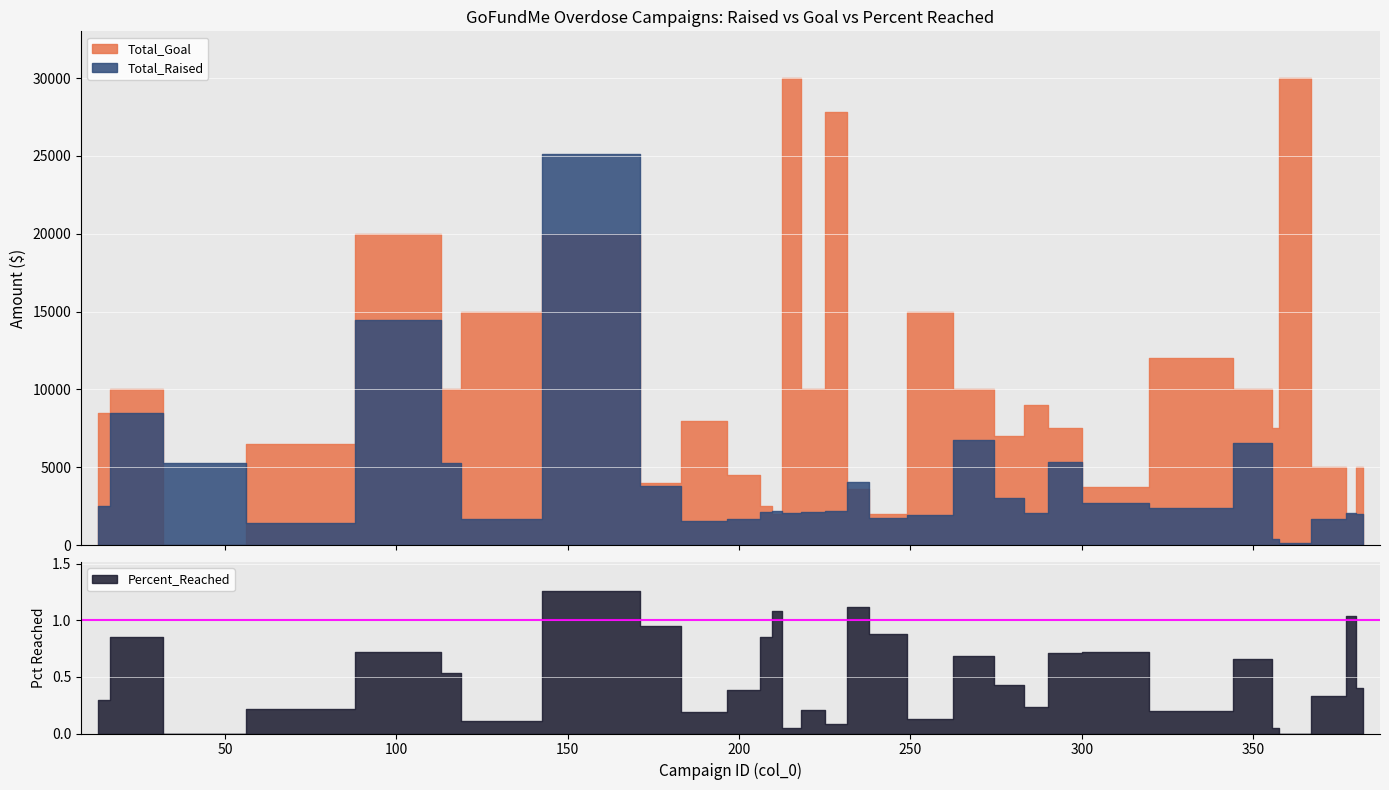

At which category does Total_Raised reach its first local valley?

68